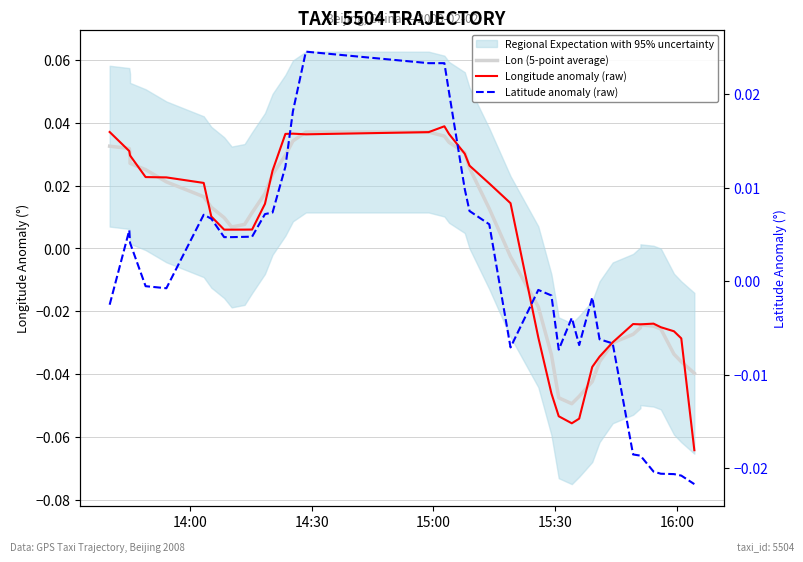

What is the difference between the maximum and minimum values in the Lon (5-point average) series?

0.1